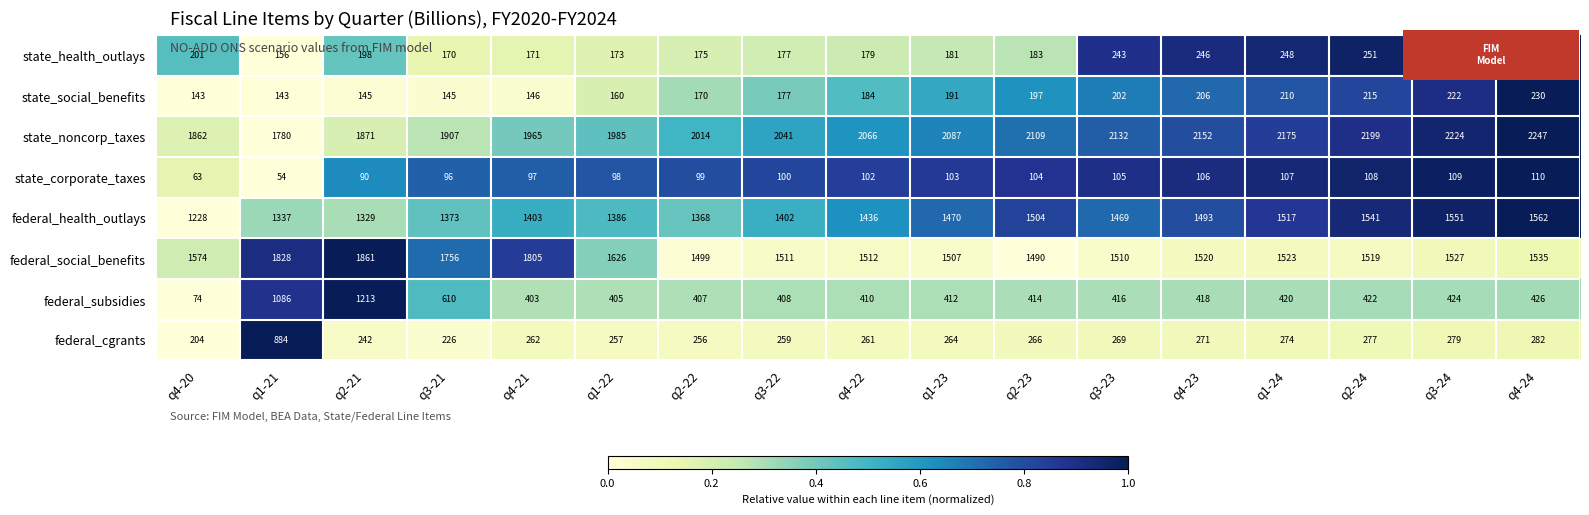

The state_social_benefits series shows 202 at q3-23. True or false?

True